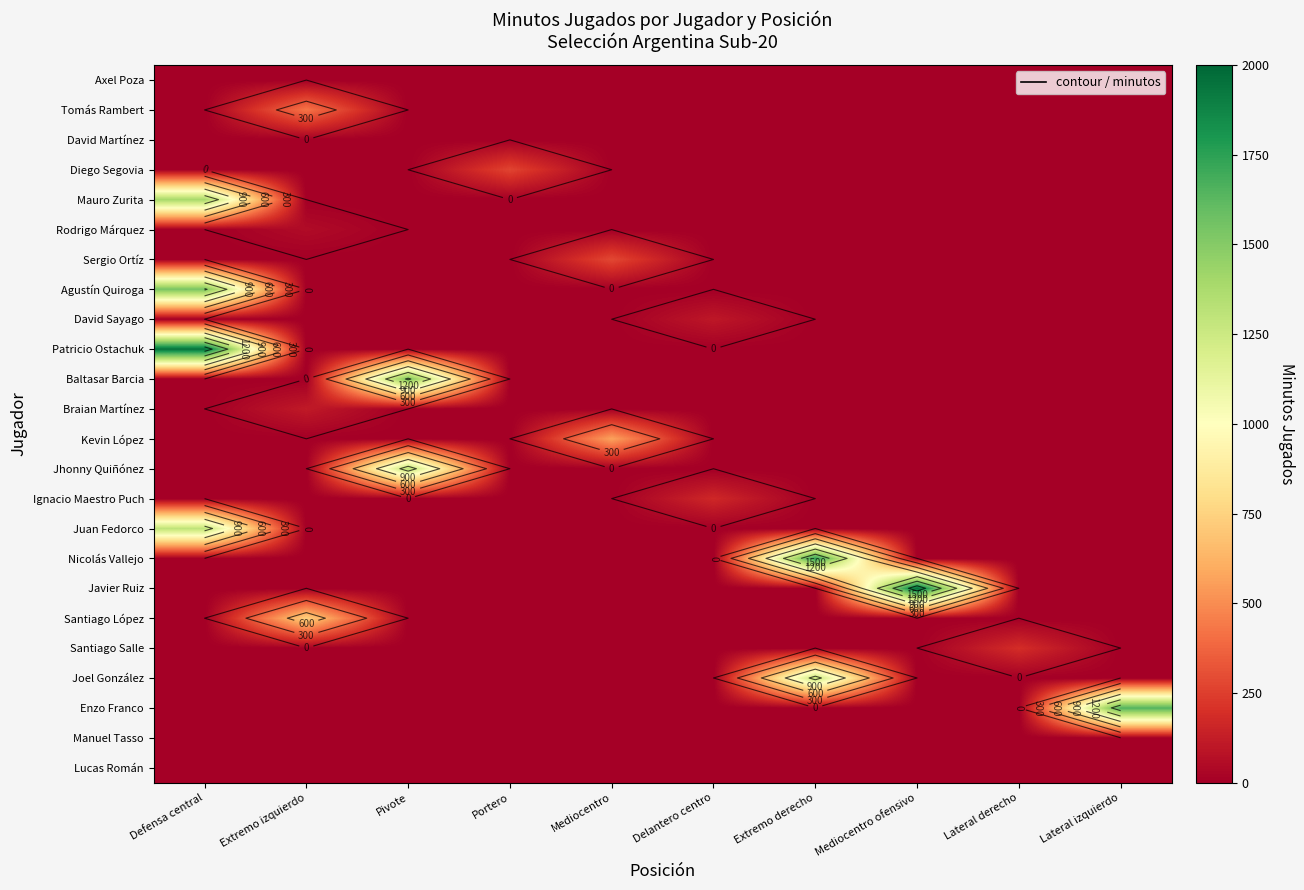

Which has a higher value, Portero or Mediocentro ofensivo?

Portero